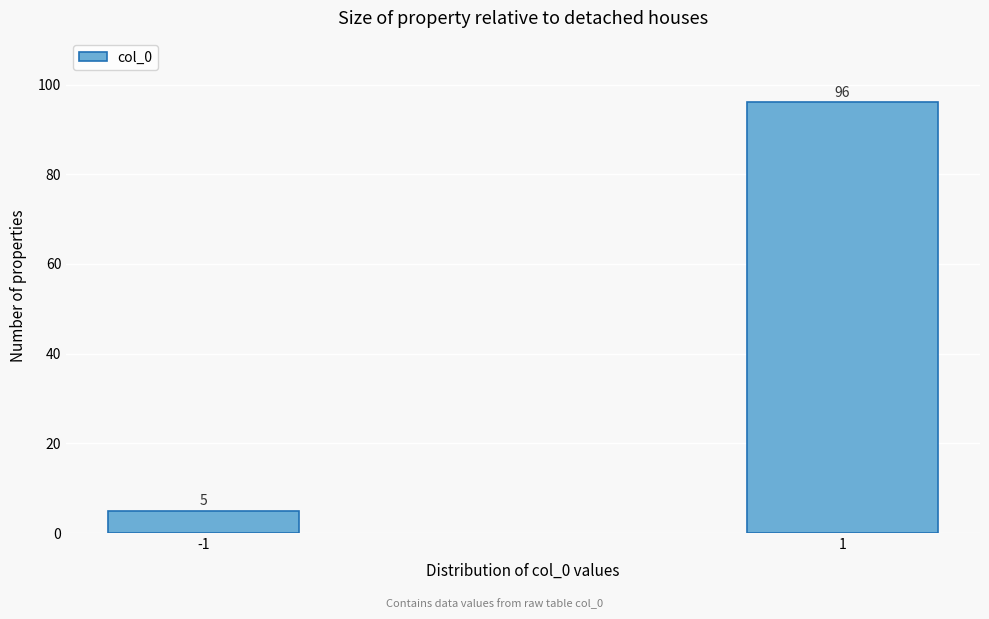

Reading left to right, list all the values displayed in this chart.

5	96